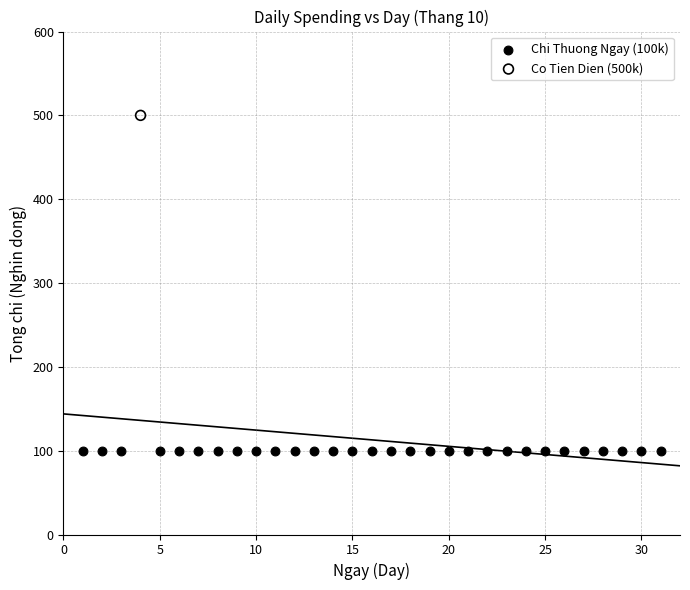

Which series contains the lowest Y value?

Chi Thuong Ngay (100k)